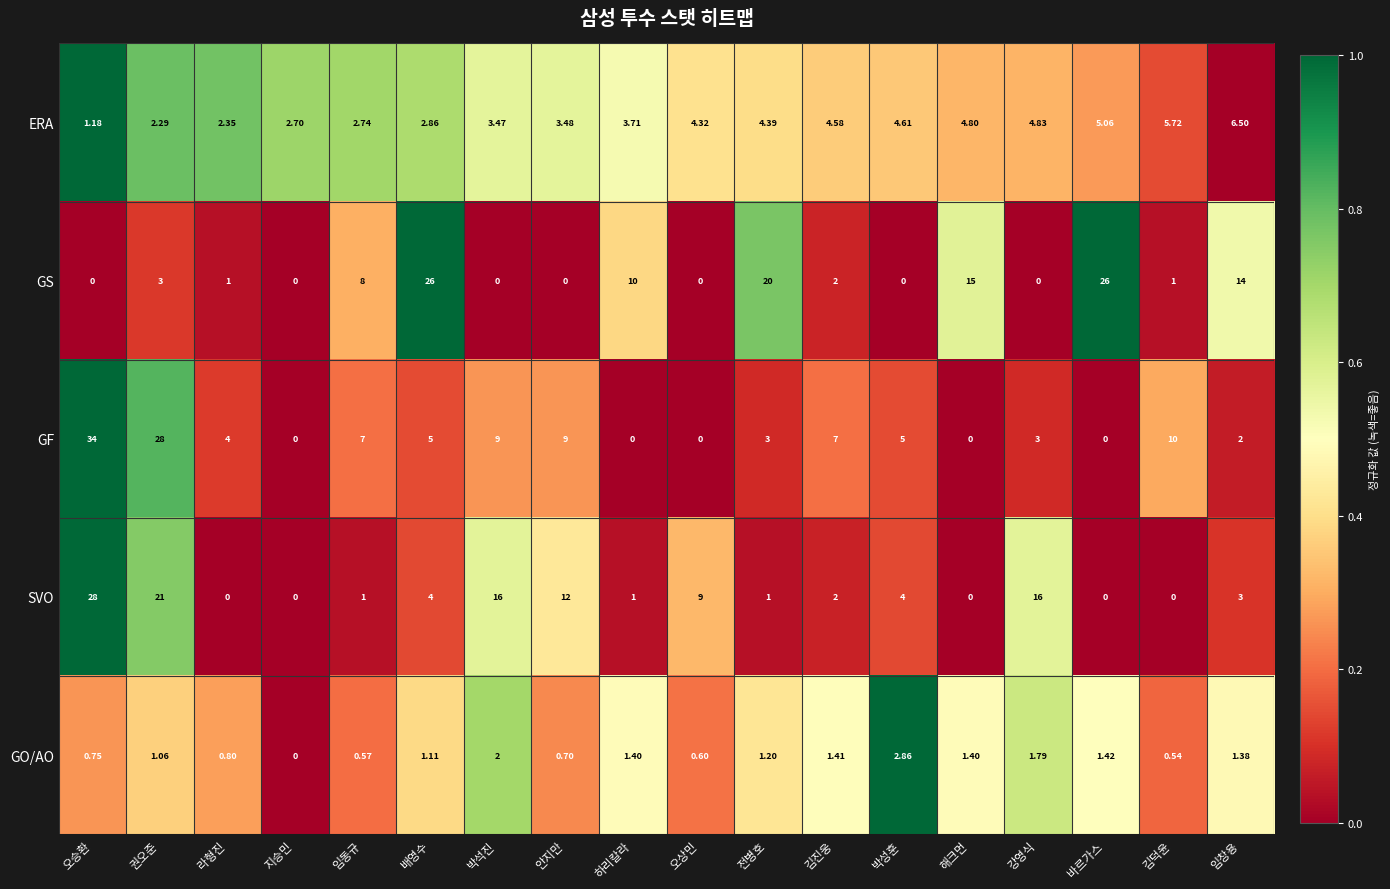

At which label does GF first exceed 5?

오승환